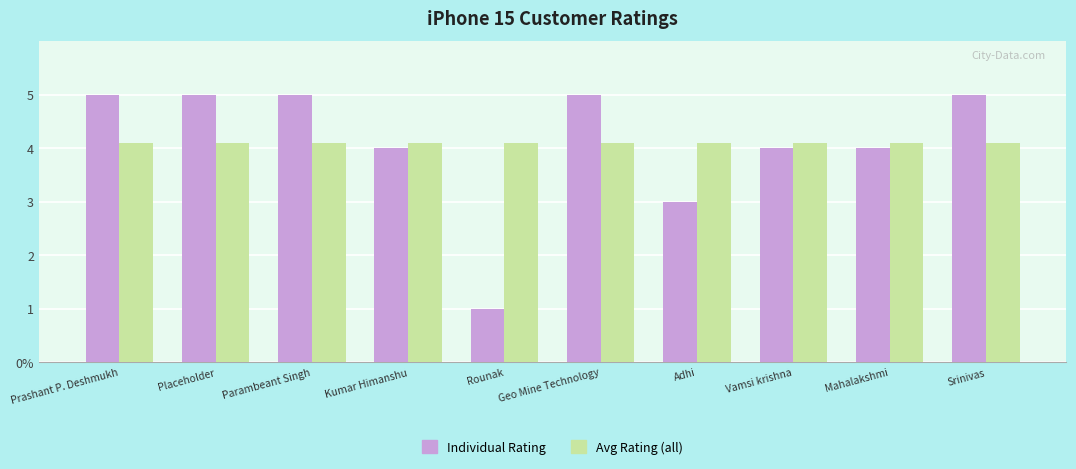

What are all the series names shown in the legend?

Individual Rating, Avg Rating (all)